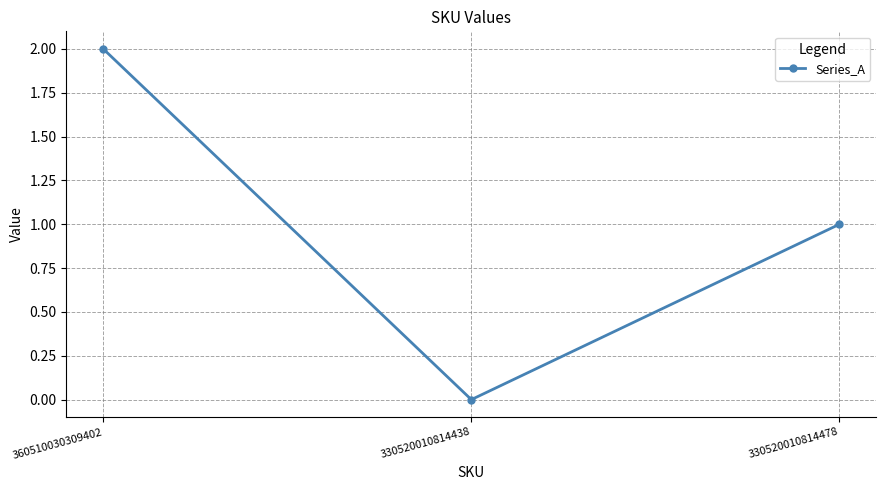

Count the number of categories in the chart.

3